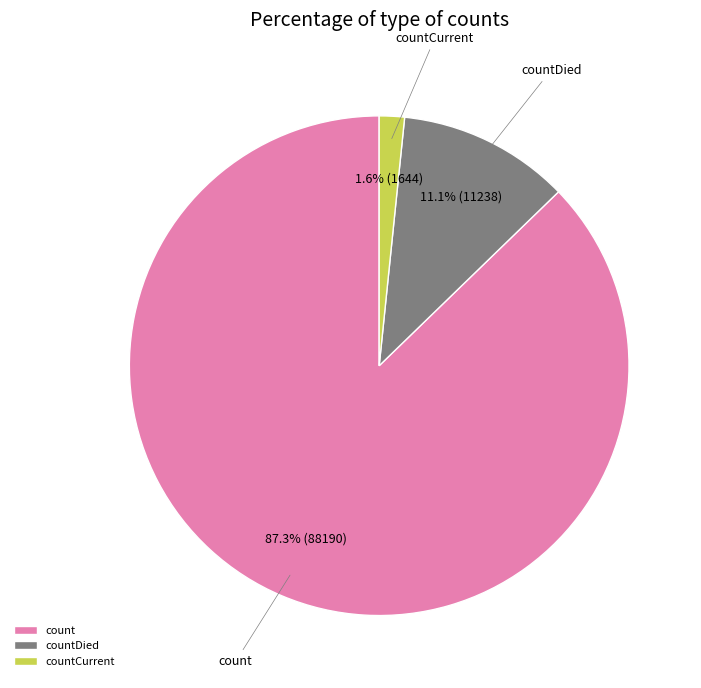

Which has a higher value, countCurrent or countDied?

countDied